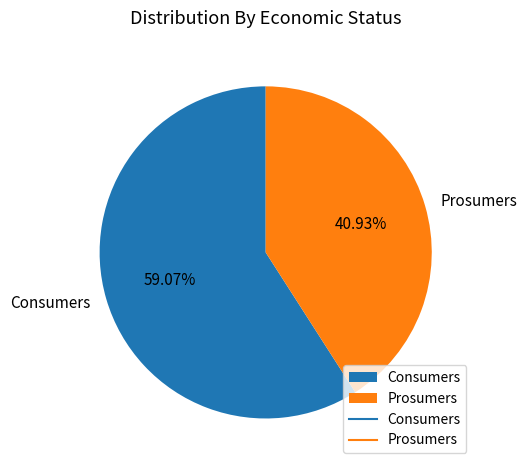

Rank the categories by value from highest to lowest.

Consumers, Prosumers